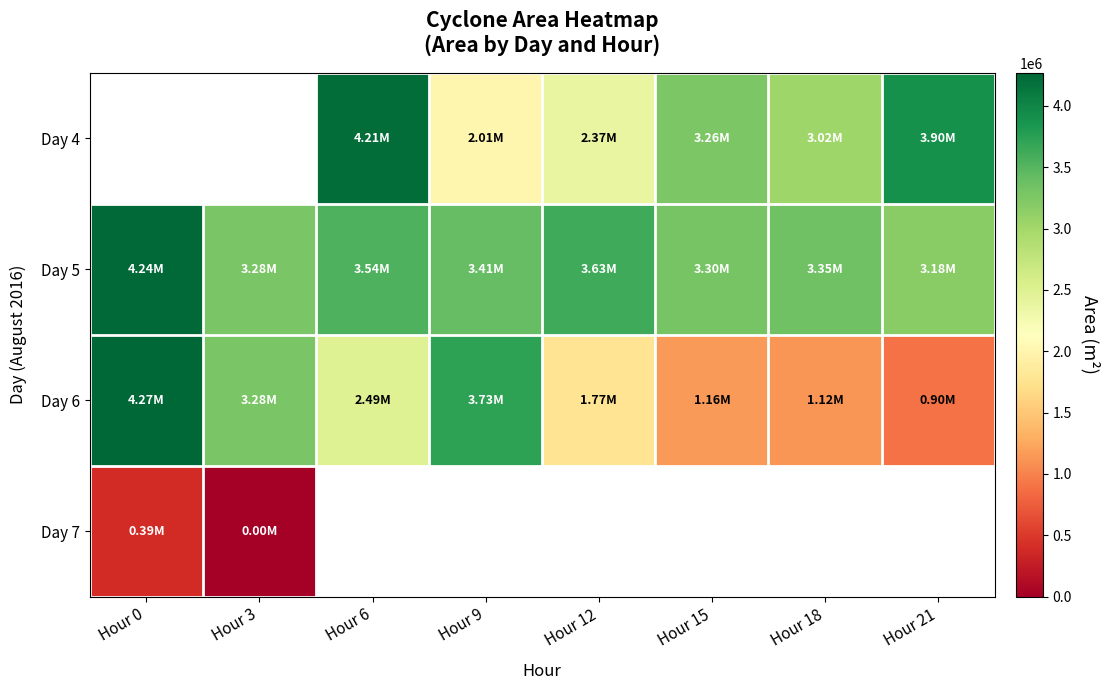

Is the value of Day 4 at Hour 3 greater than the value of Day 5 at Hour 15?

No